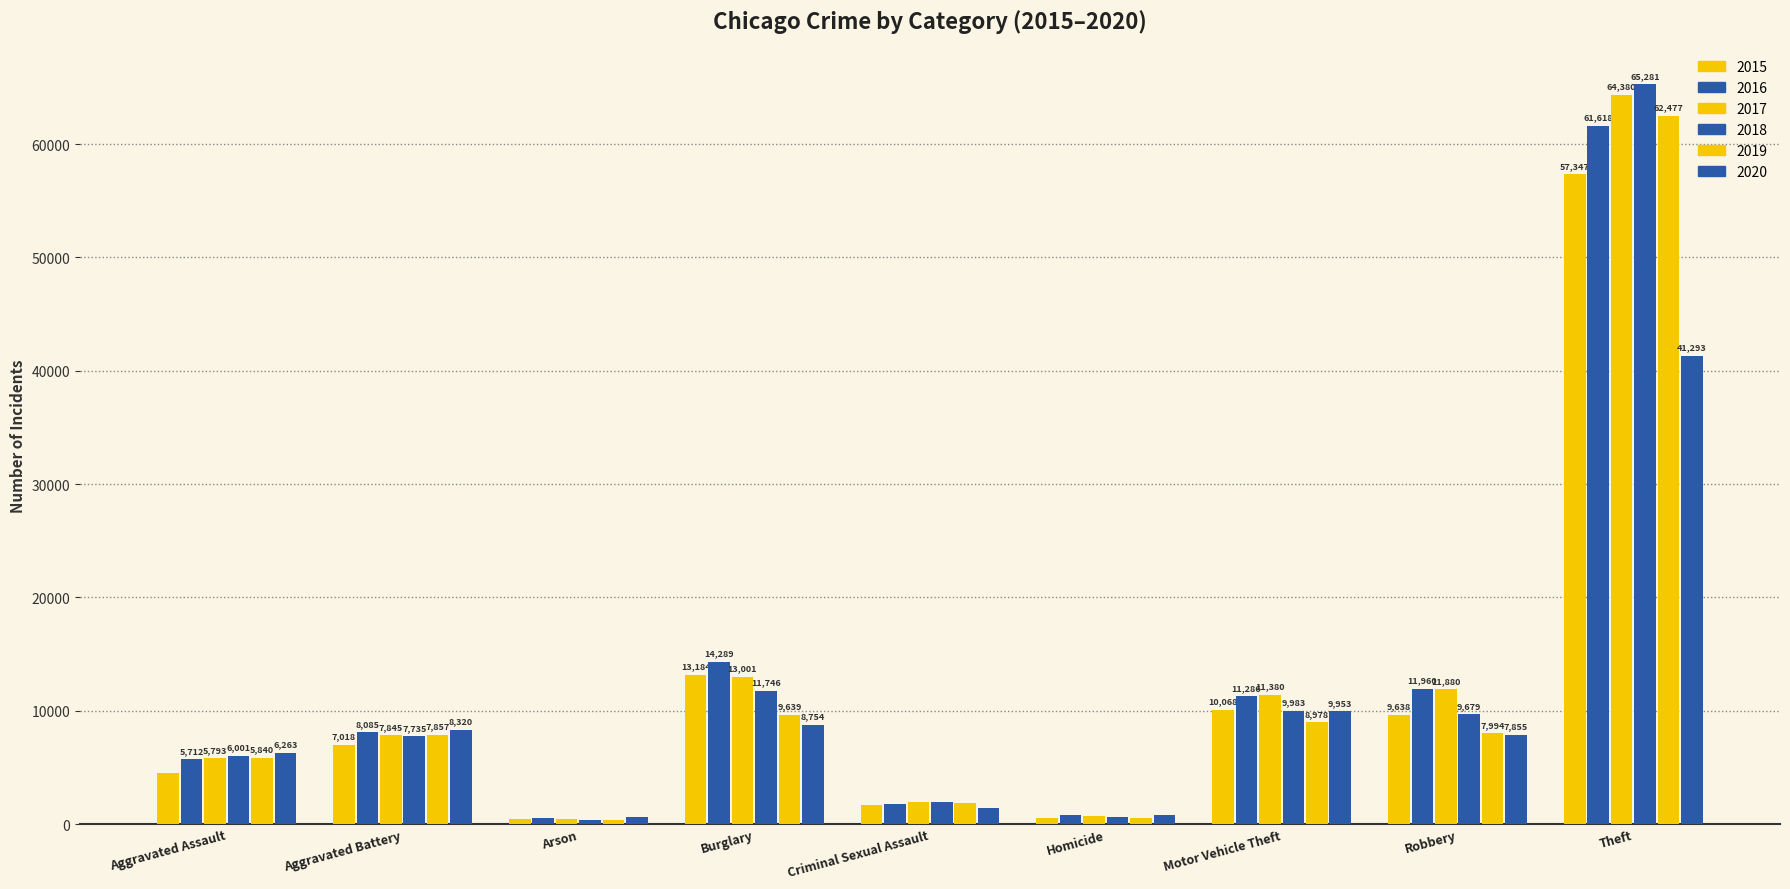

Is the value of 2018 at Arson greater than the value of 2017 at Aggravated Battery?

No